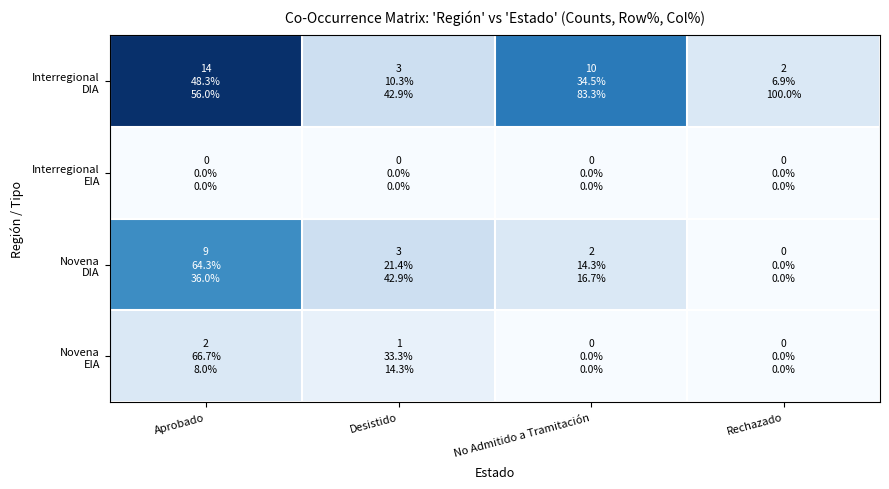

What is the maximum value shown in the chart?

14